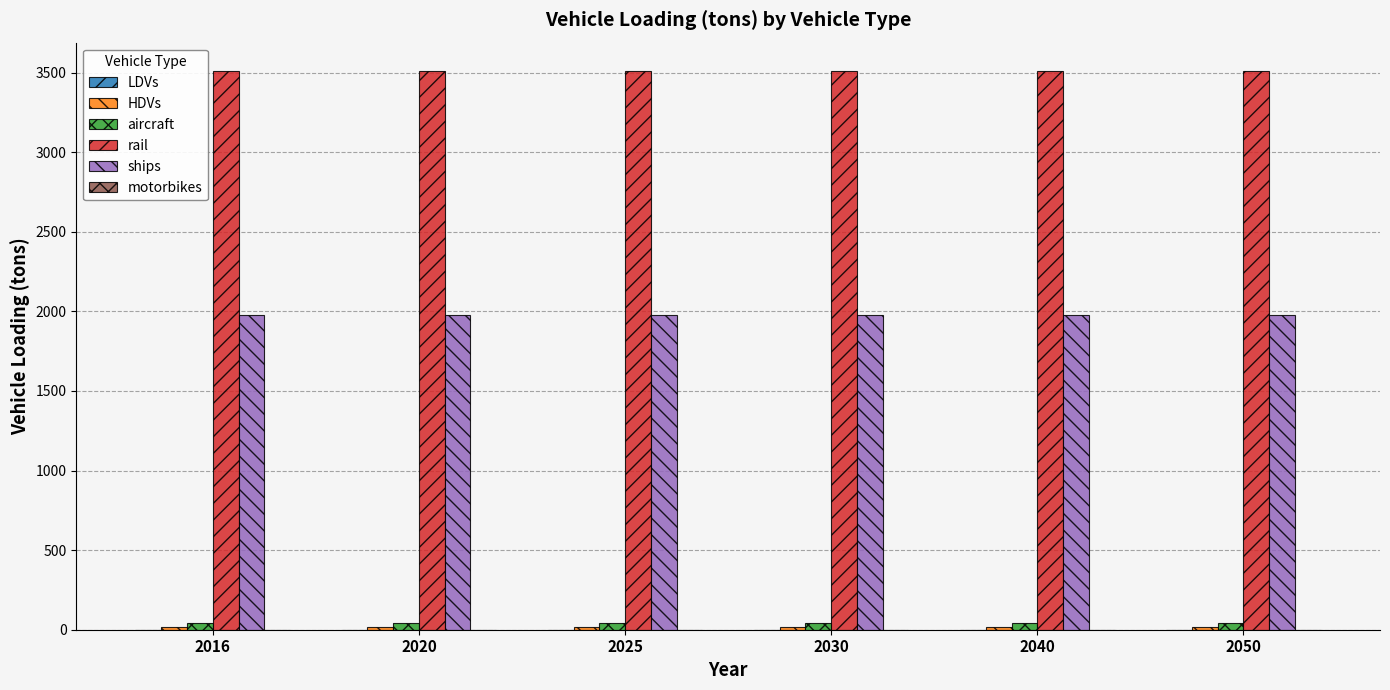

What is the sum of all rail values?

21074.2